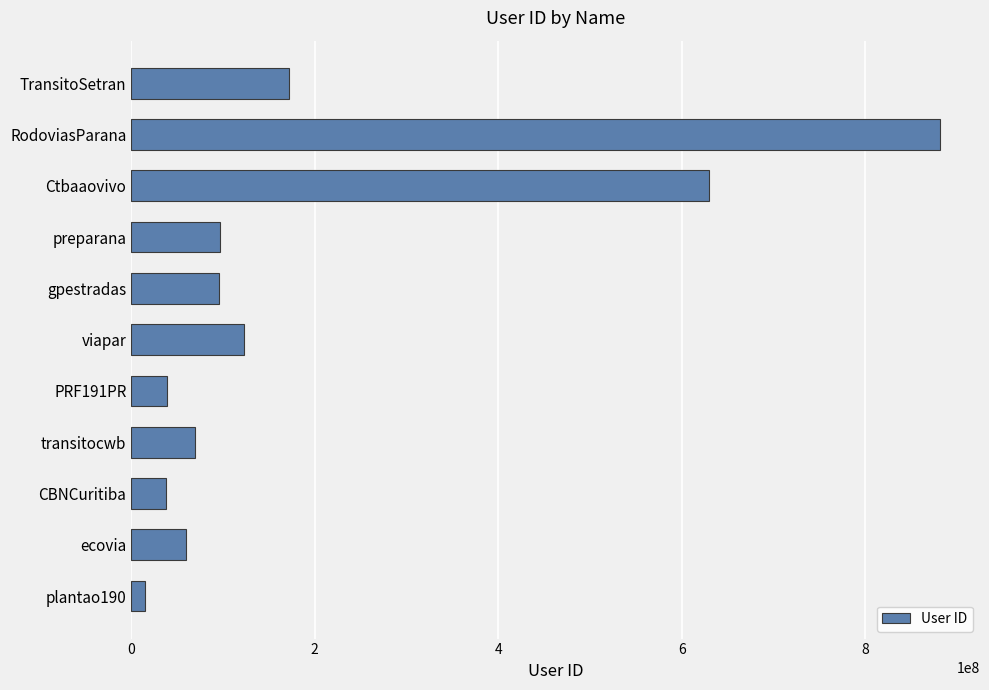

What is the change in value from viapar to CBNCuritiba?

-84740998